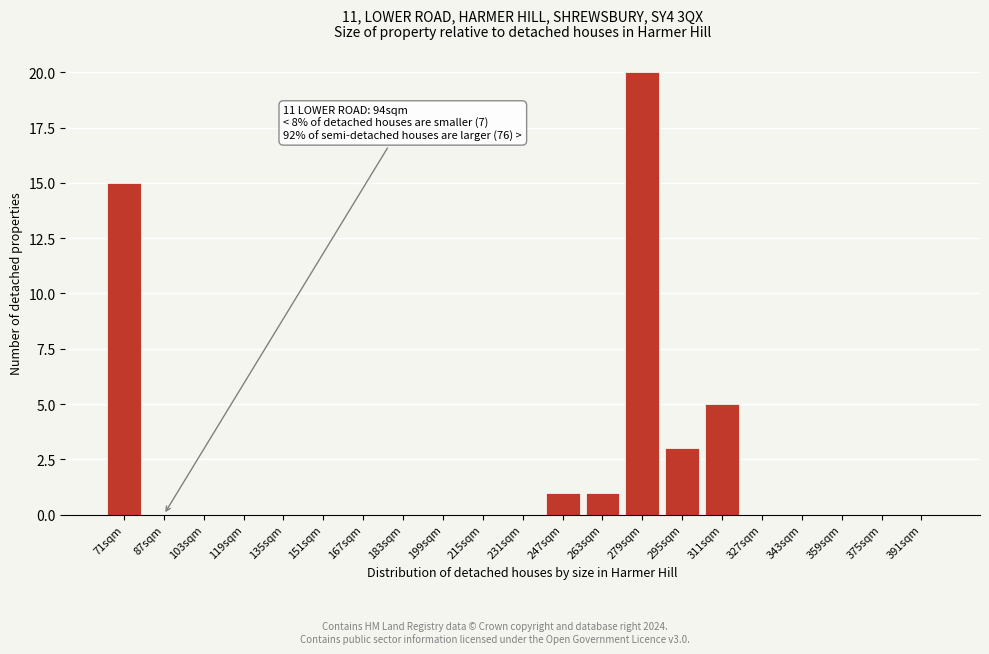

Reading right to left, extract all data points from this chart.

391sqm=0	375sqm=0	359sqm=0	343sqm=0	327sqm=0	311sqm=5	295sqm=3	279sqm=20	263sqm=1	247sqm=1	231sqm=0	215sqm=0	199sqm=0	183sqm=0	167sqm=0	151sqm=0	135sqm=0	119sqm=0	103sqm=0	87sqm=0	71sqm=15